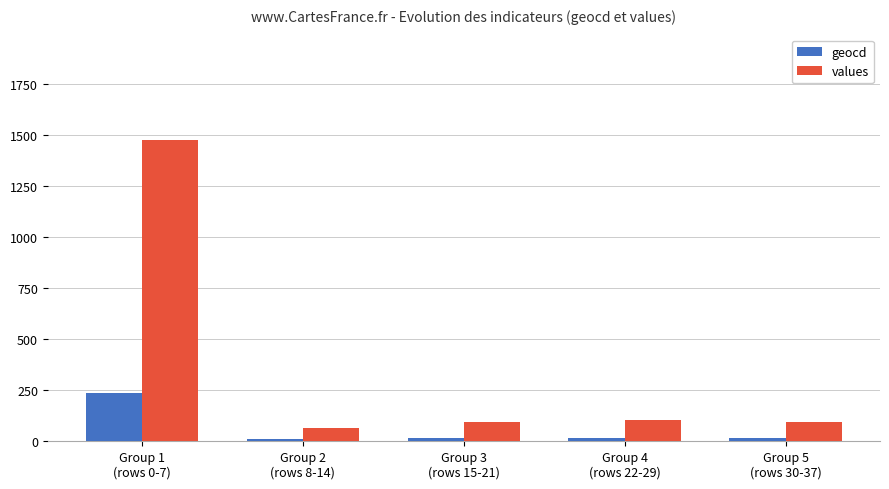

Which series has the largest total across all categories?

values